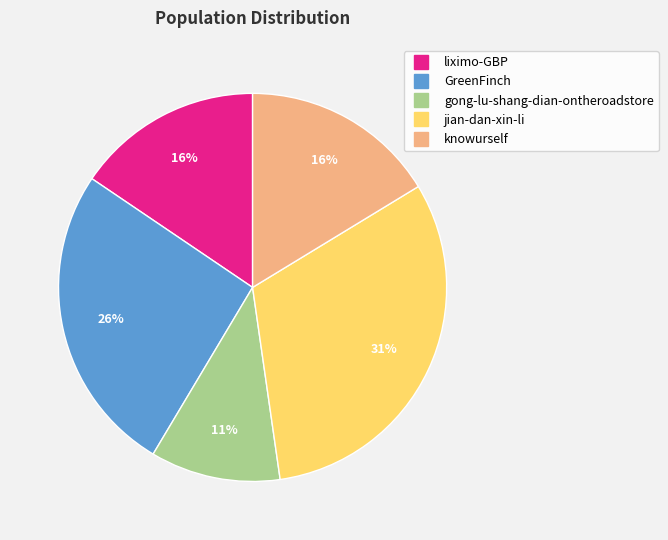

What is the smallest slice in the pie chart?

gong-lu-shang-dian-ontheroadstore